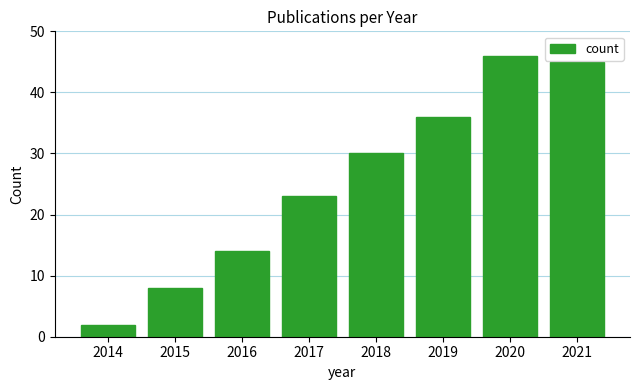

Read the value at 2015, to the nearest 10.

10